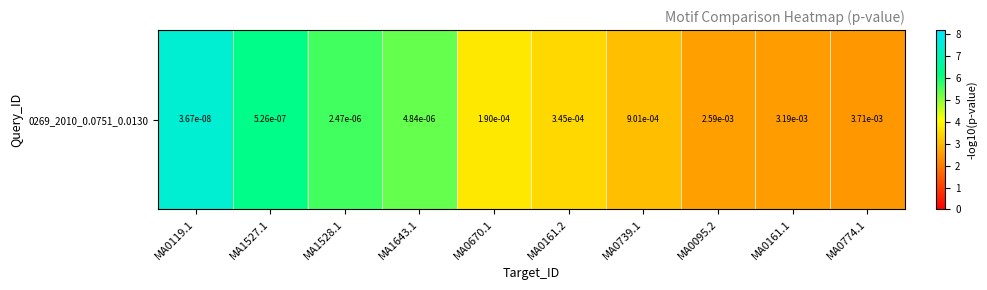

What is the greatest value displayed?

7.4